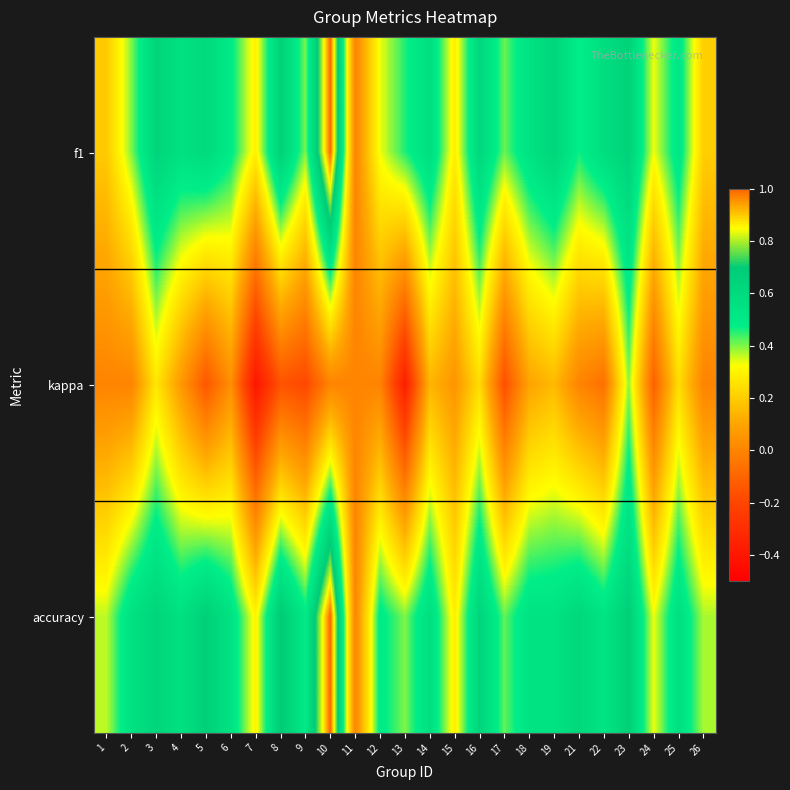

Reading right to left, what are all the values shown in this chart?

f1: 26=0.2	25=0.5	24=0.3	23=0.7	22=0.6	21=0.5	19=0.6	18=0.5	17=0.4	16=0.6	15=0.3	14=0.6	13=0.5	12=0.3	11=0.0	10=1.0	9=0.4	8=0.7	7=0.3	6=0.5	5=0.6	4=0.6	3=0.6	2=0.4	1=0.2
kappa: 26=0.0	25=0.2	24=-0.1	23=0.4	22=-0.1	21=0.0	19=0.2	18=0.1	17=-0.2	16=0.2	15=0.1	14=0.1	13=-0.4	12=0.0	11=0.0	10=0.0	9=-0.2	8=-0.2	7=-0.4	6=0.0	5=-0.1	4=0.1	3=0.3	2=0.0	1=0.0
accuracy: 26=0.4	25=0.6	24=0.3	23=0.7	22=0.5	21=0.6	19=0.5	18=0.5	17=0.4	16=0.6	15=0.3	14=0.6	13=0.4	12=0.5	11=0.0	10=1.0	9=0.5	8=0.7	7=0.3	6=0.5	5=0.7	4=0.6	3=0.6	2=0.6	1=0.4